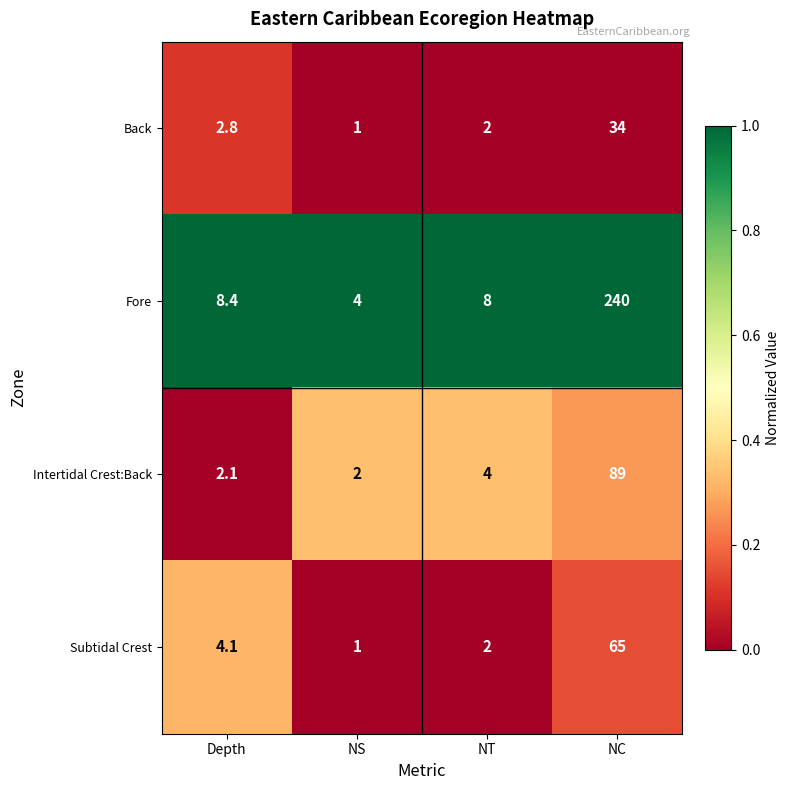

True or false: Back has a value of 2.8 at Depth.

True